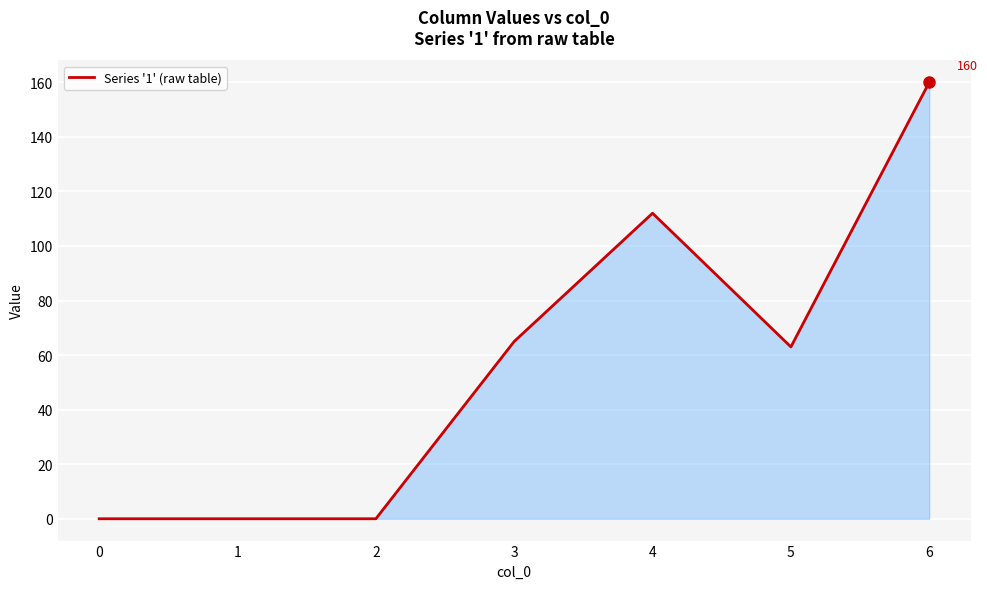

At which category does the chart reach its peak across all series?

6